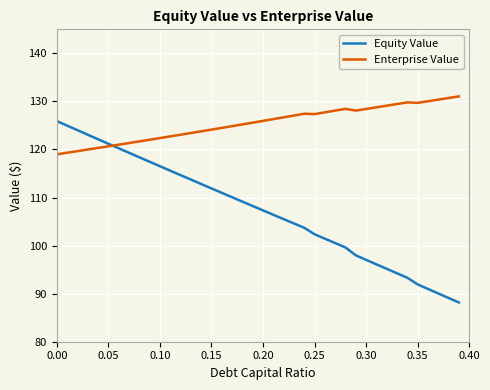

List the series in order of their peak value, lowest first.

Equity Value, Enterprise Value